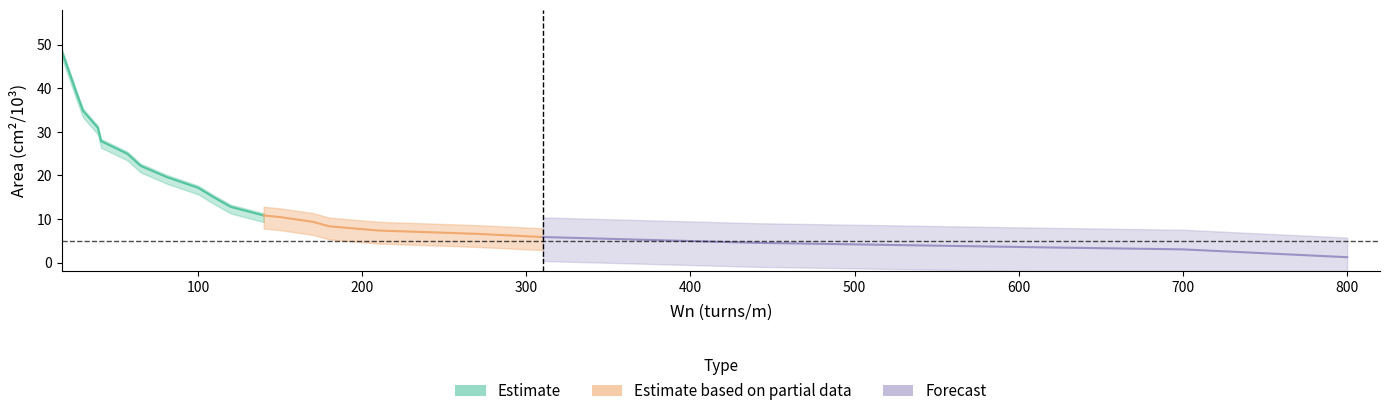

Which has a higher value, 65 or 110?

65